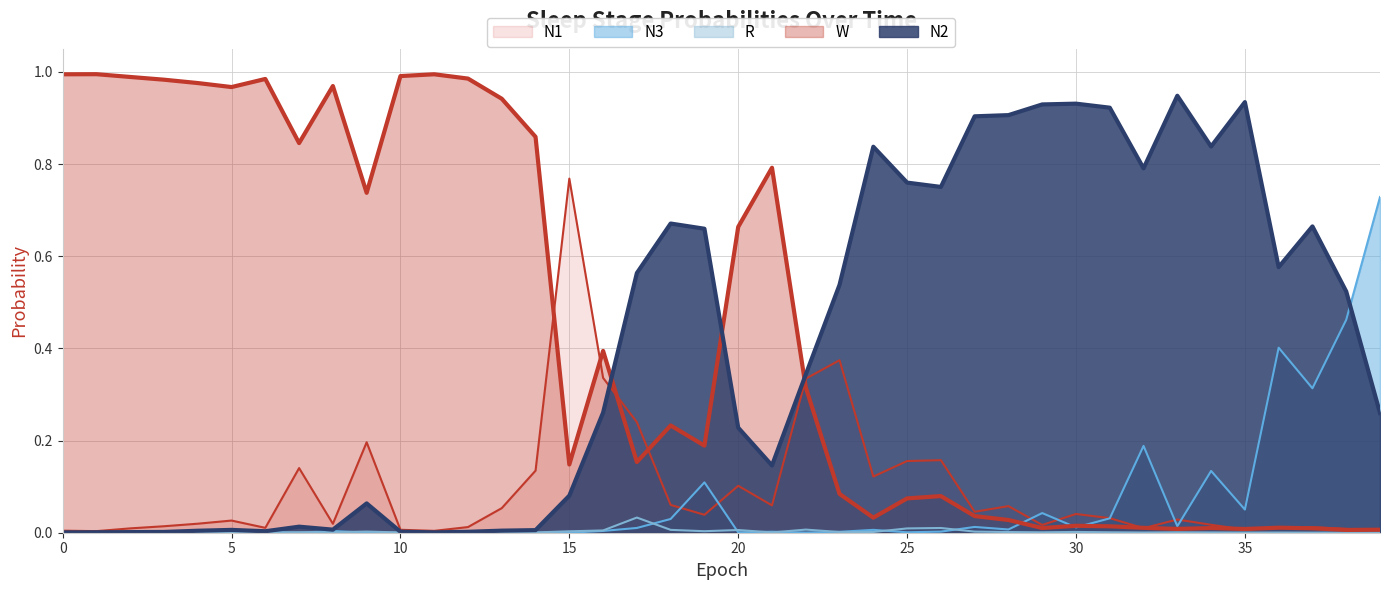

What is the difference between the highest and lowest values at 4?

1.0